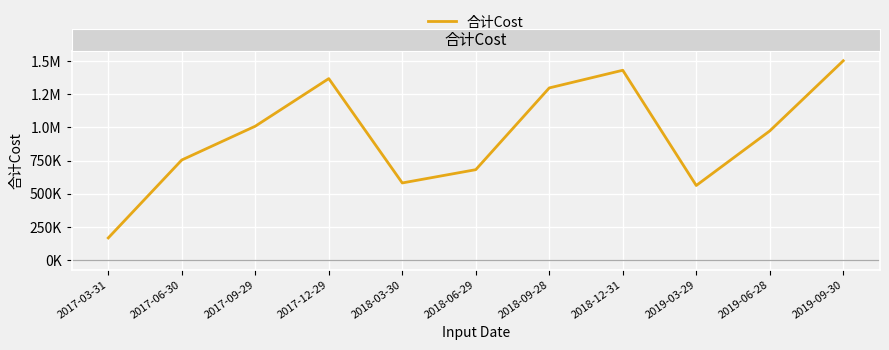

Is this an area chart (filled region under the line)?

No